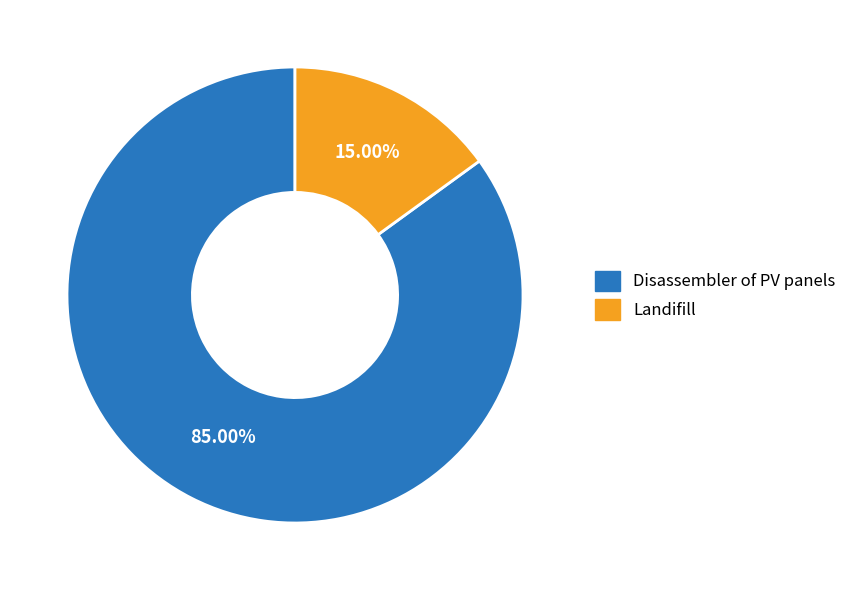

Which slice represents more than half of the pie?

Disassembler of PV panels